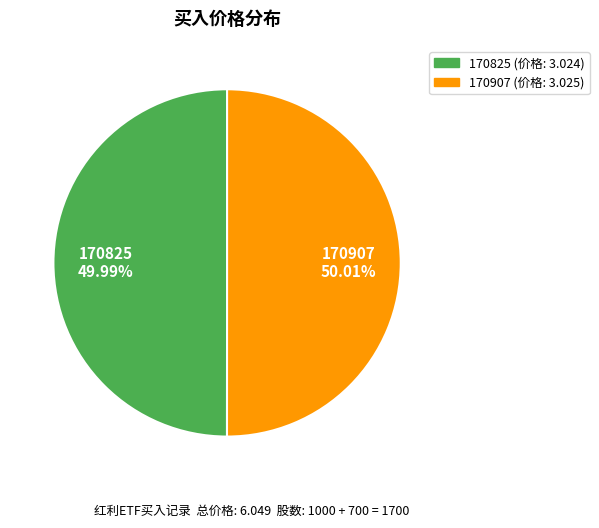

The 170907 slice represents 50% of the pie. True or false?

True